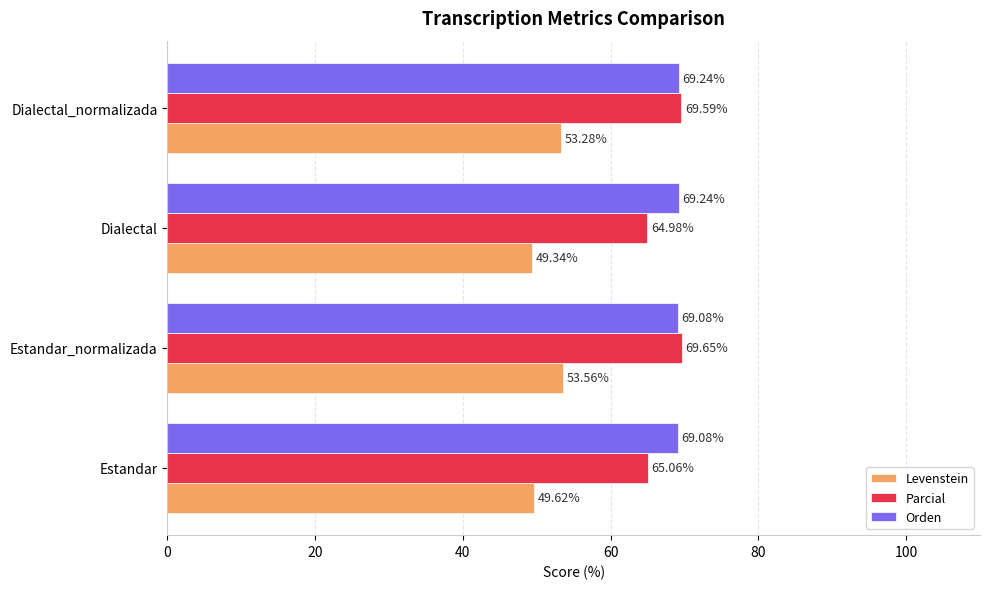

Which series has the largest total across all categories?

Orden